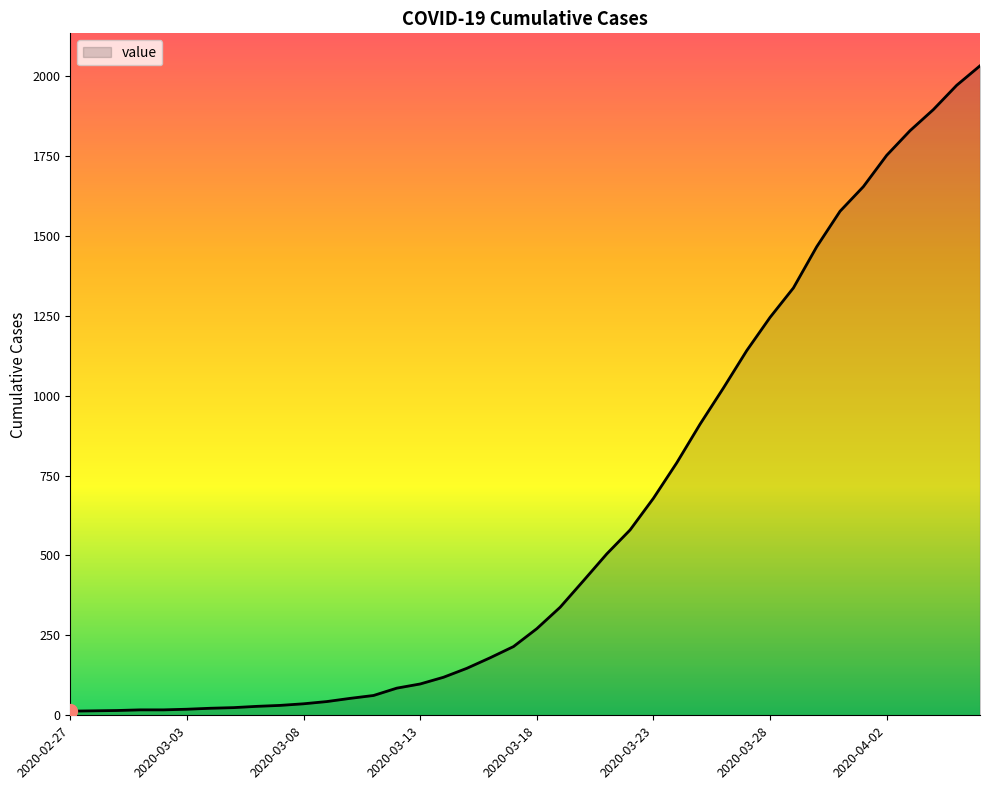

What is the maximum value shown in the chart?

2032